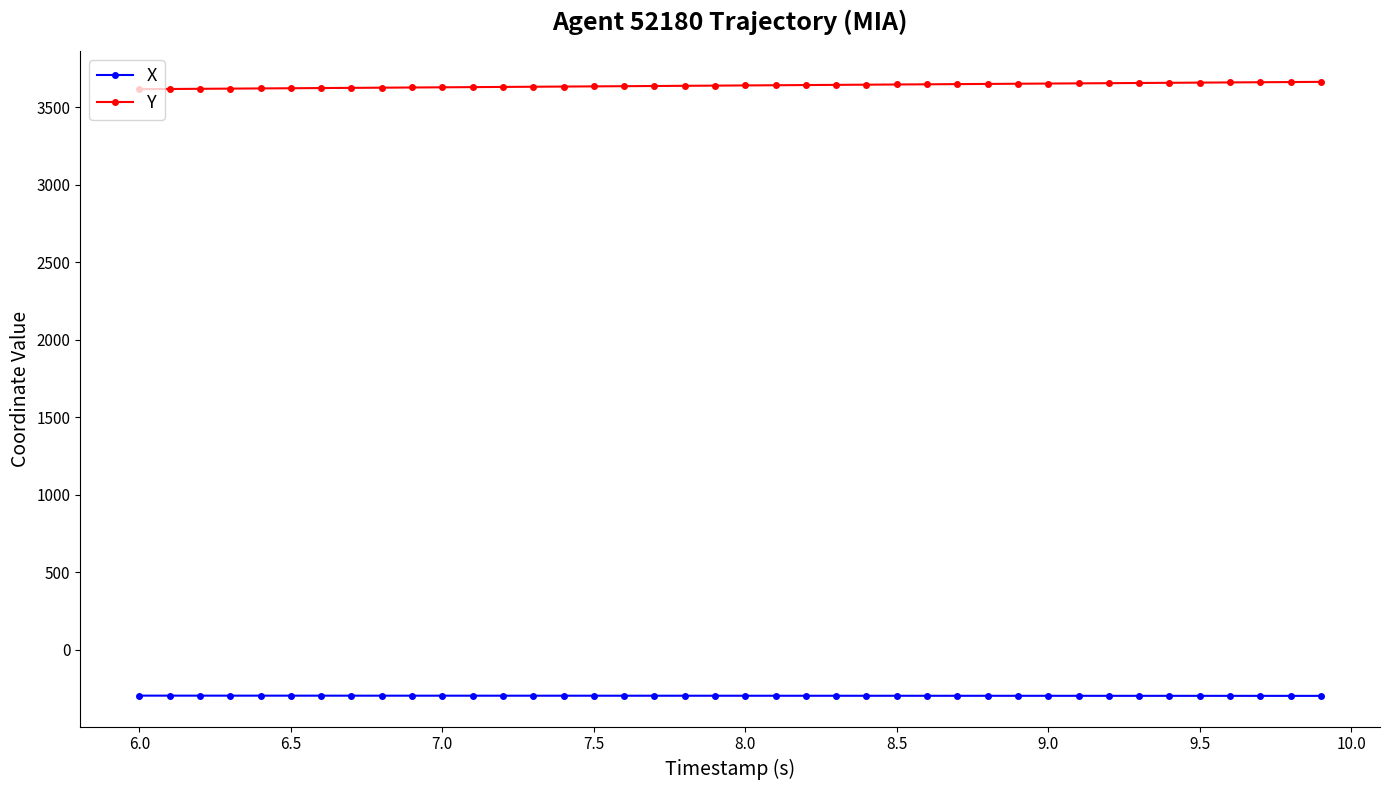

What is the highest value of the X series?

-294.4